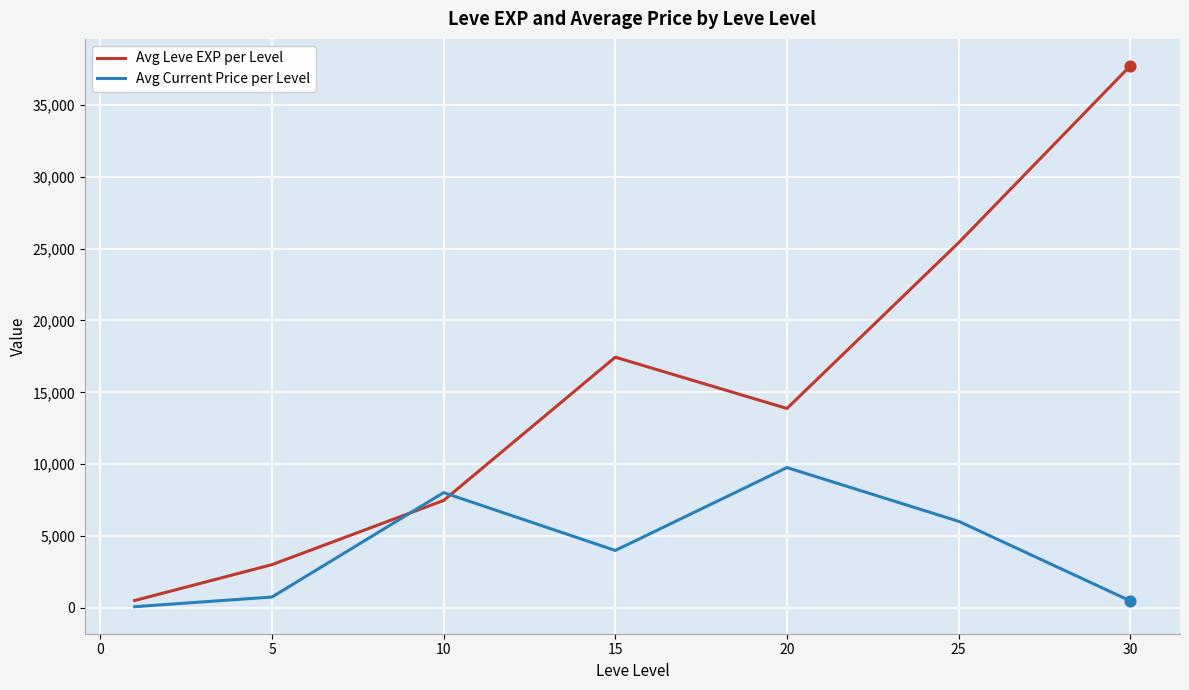

Which series has the largest range (max minus min)?

Avg Leve EXP per Level